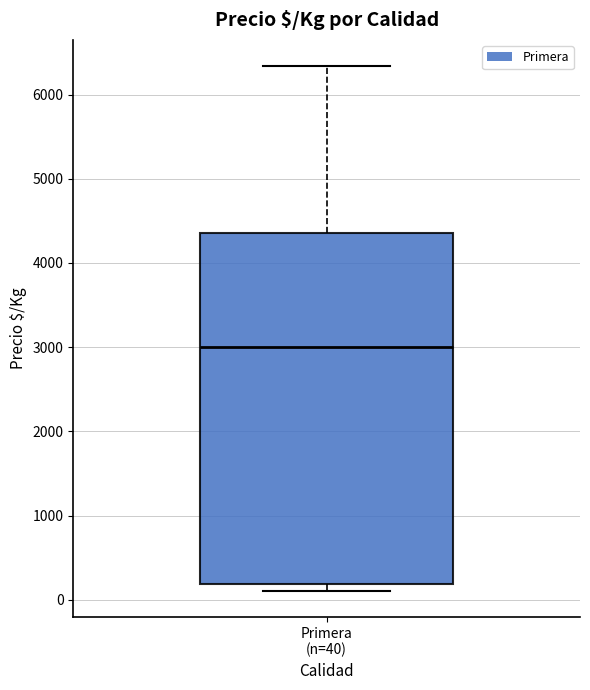

Where does the median line of the box for Primera (n=40) sit on the y-axis? The values are not printed on the chart, so give them approximately, as read against the axis.

3000